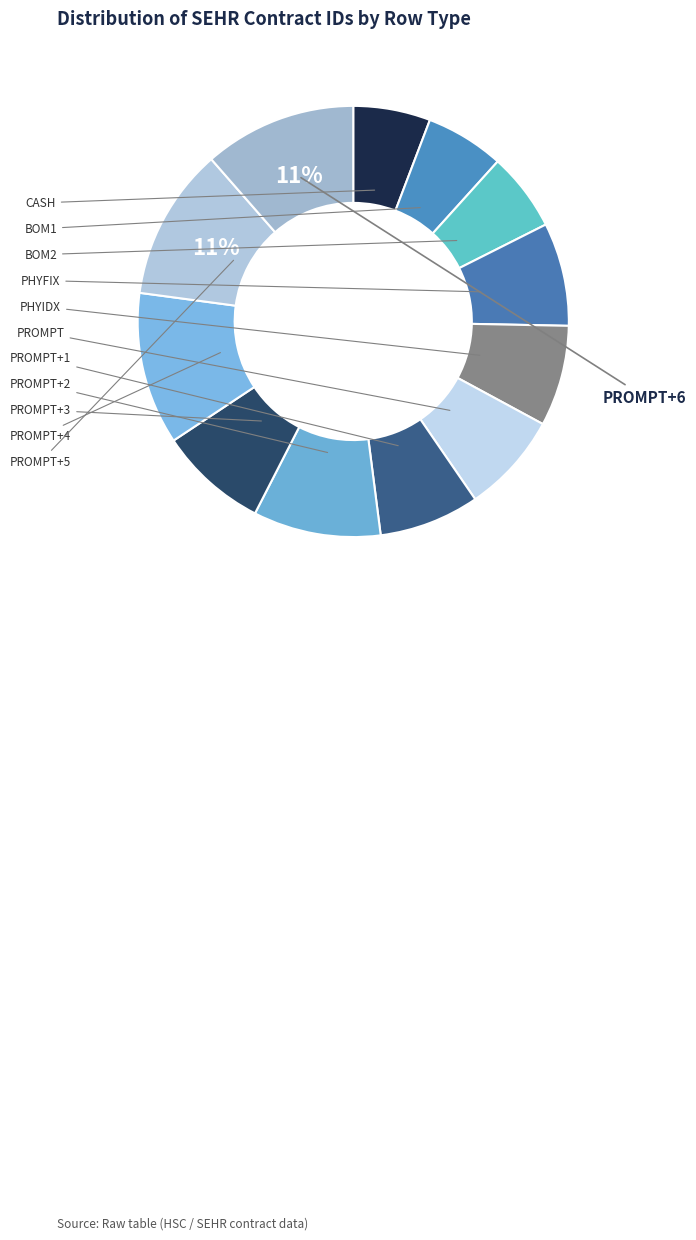

Is BOM2 the majority of the pie?

No